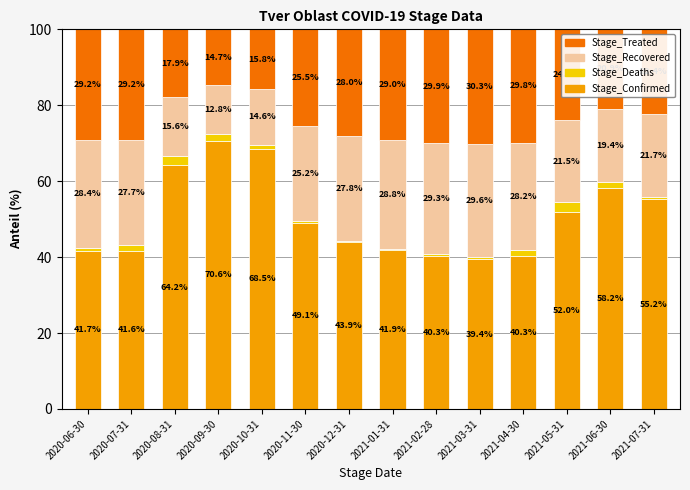

What is the sum of the Stage_Confirmed values at 2020-06-30 and 2021-01-31?

83.6